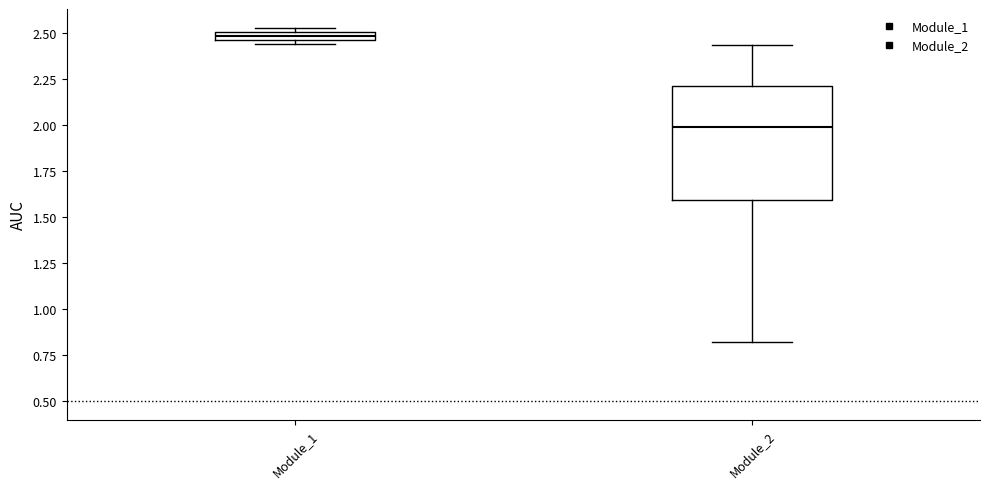

Where is the upper edge of the box for Module_1 on the y-axis? The values are not printed on the chart, so give them approximately, as read against the axis.

2.50